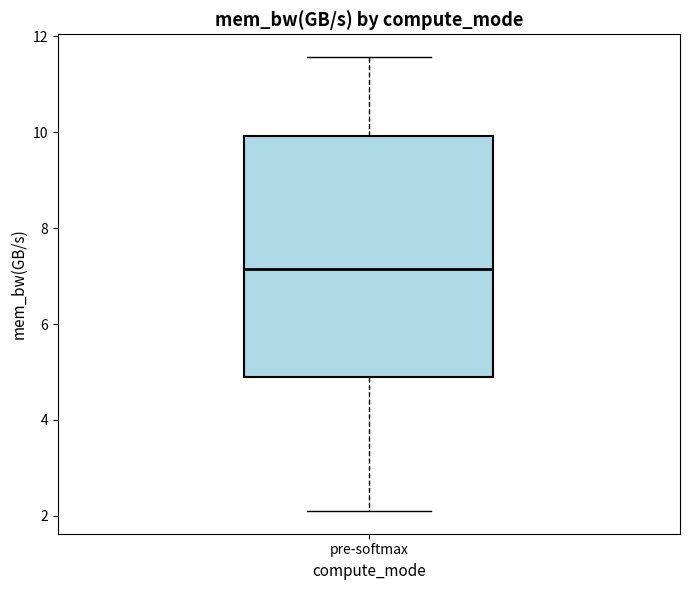

Transcribe this box plot: give where the median line is, the range the box spans, and where the two whiskers end, as read against the y-axis. The values are not printed on the chart, so give them approximately, as read against the axis.

median 7.2, box 4.8 to 10.0, whiskers 2.0 to 11.6